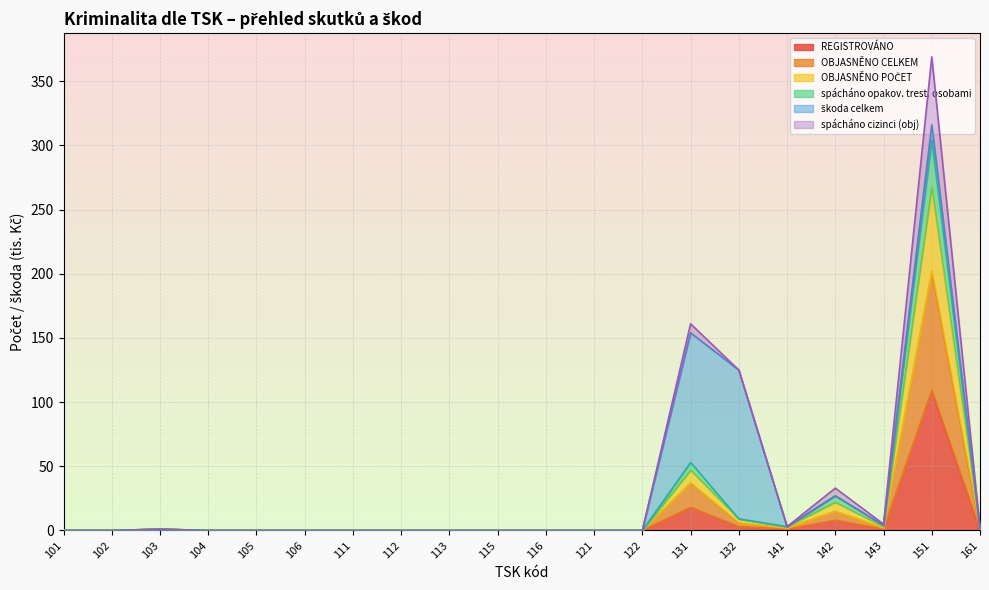

In spácháno opakov. trest. osobami, how many points are higher than both neighbors (excluding endpoints)?

4